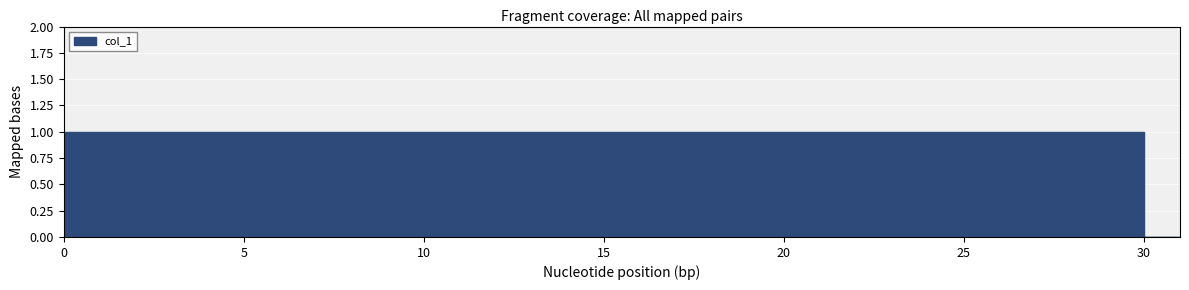

How many values are above zero?

30